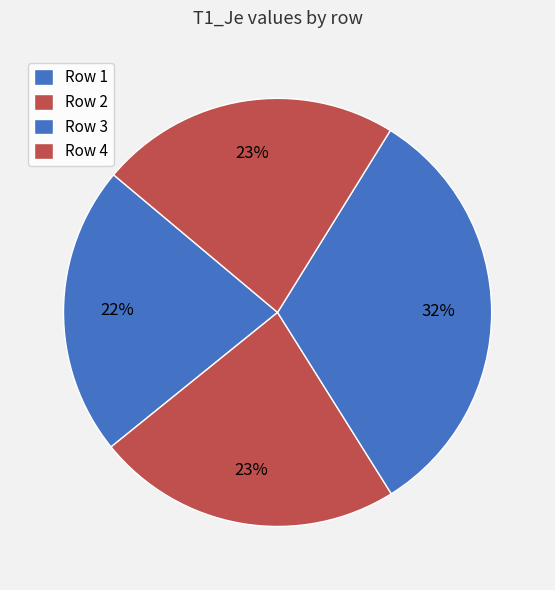

How many slices are in this pie chart?

4